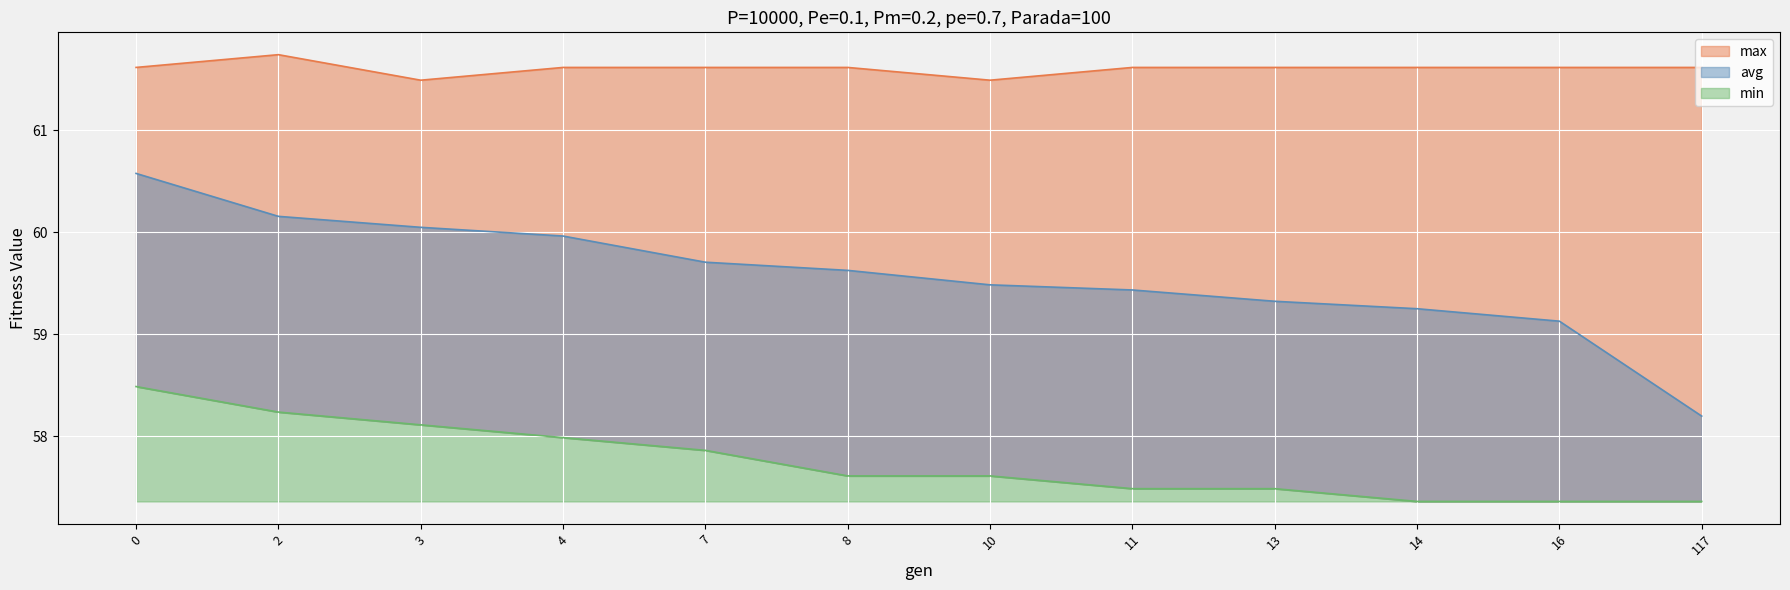

True or false: min and avg intersect in this chart.

False